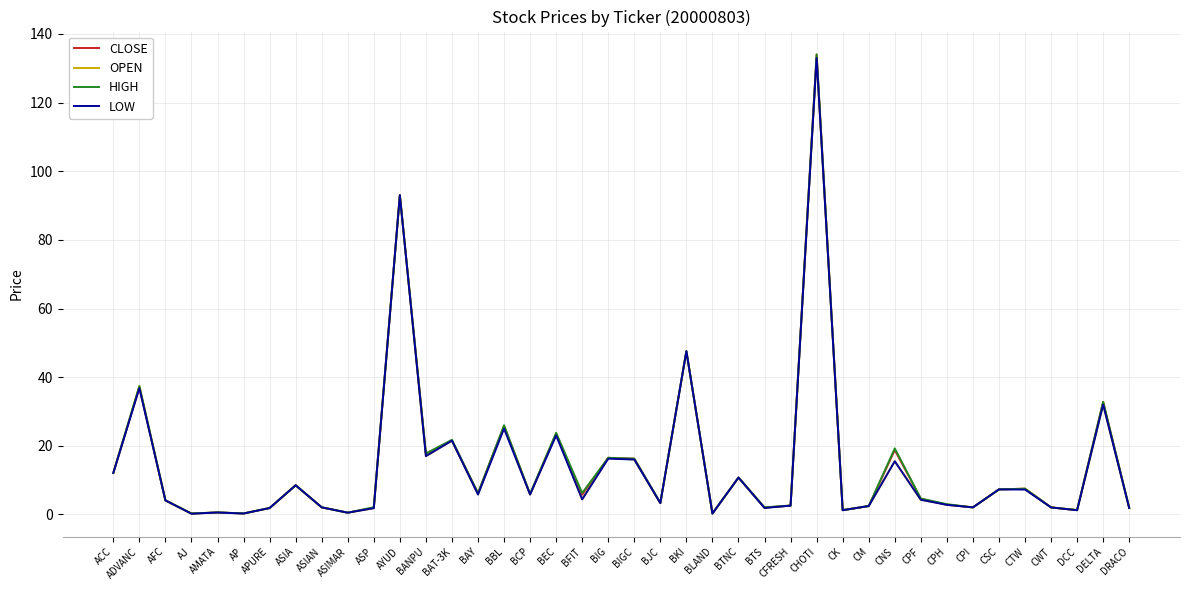

True or false: LOW has a value of 7.2 at CTW.

True